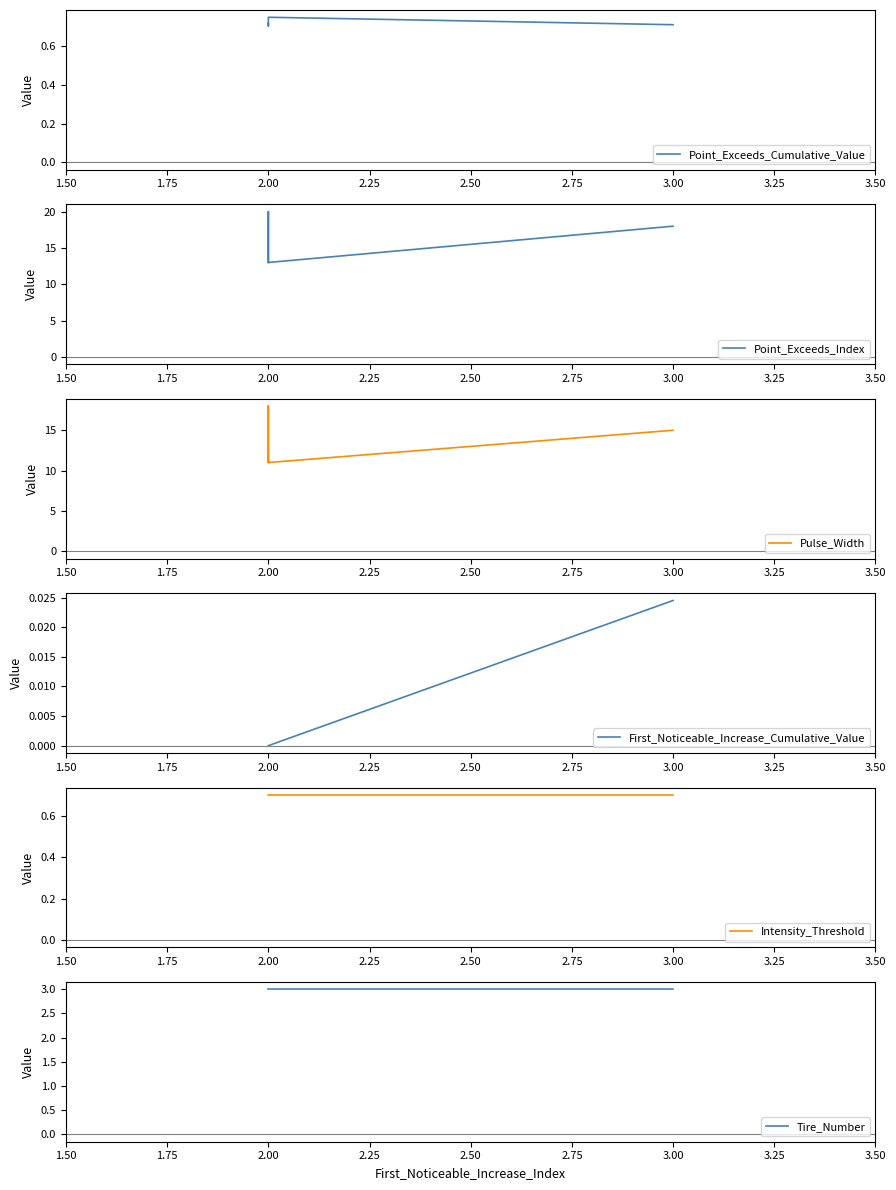

Is this an area chart (filled region under the line)?

No